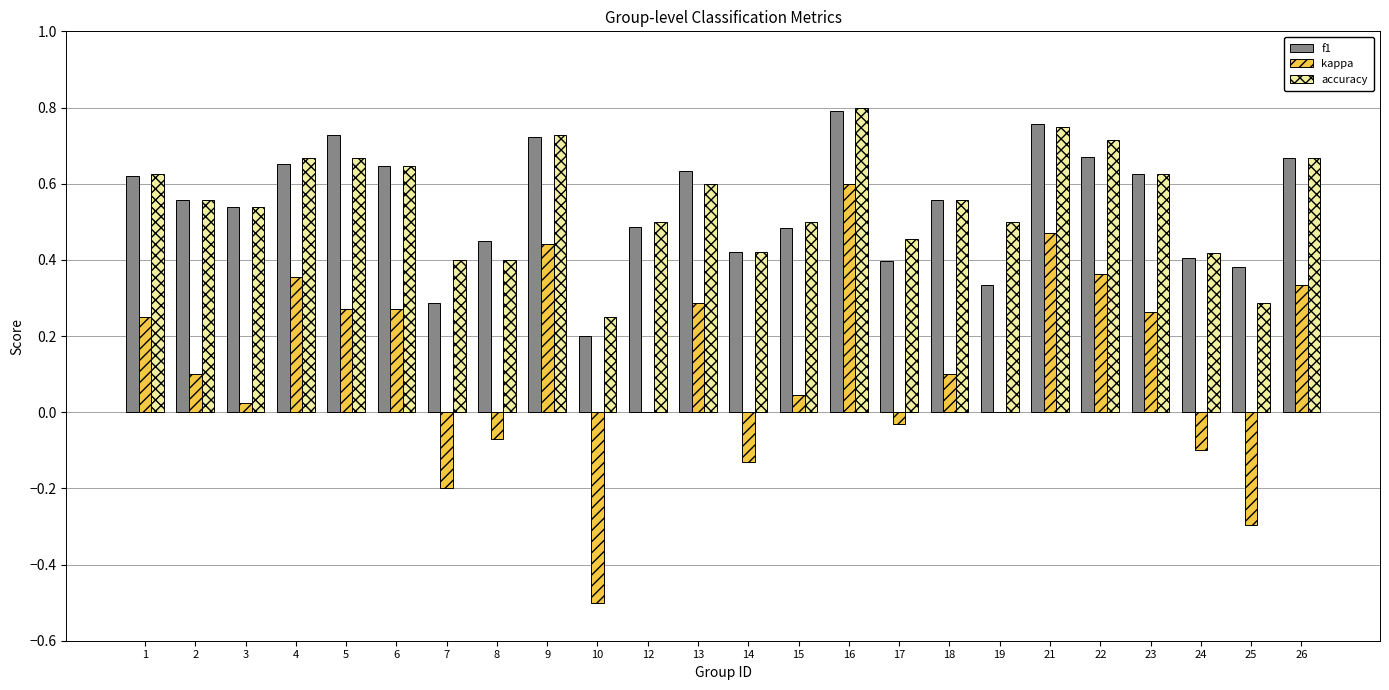

Which category has the highest value across all series?

16